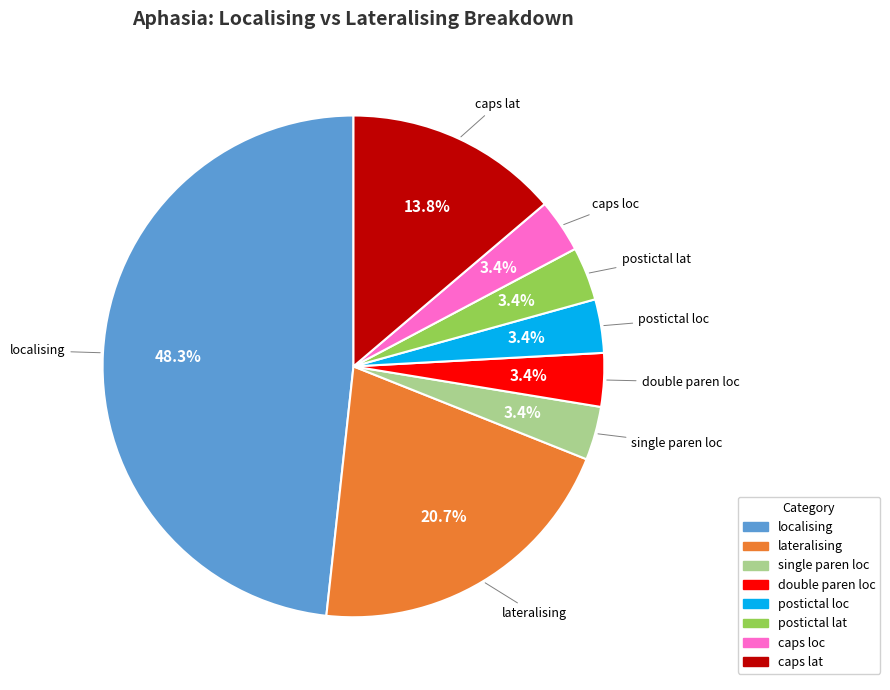

What is the ratio of the value at double paren loc to the value at caps loc?

1.0